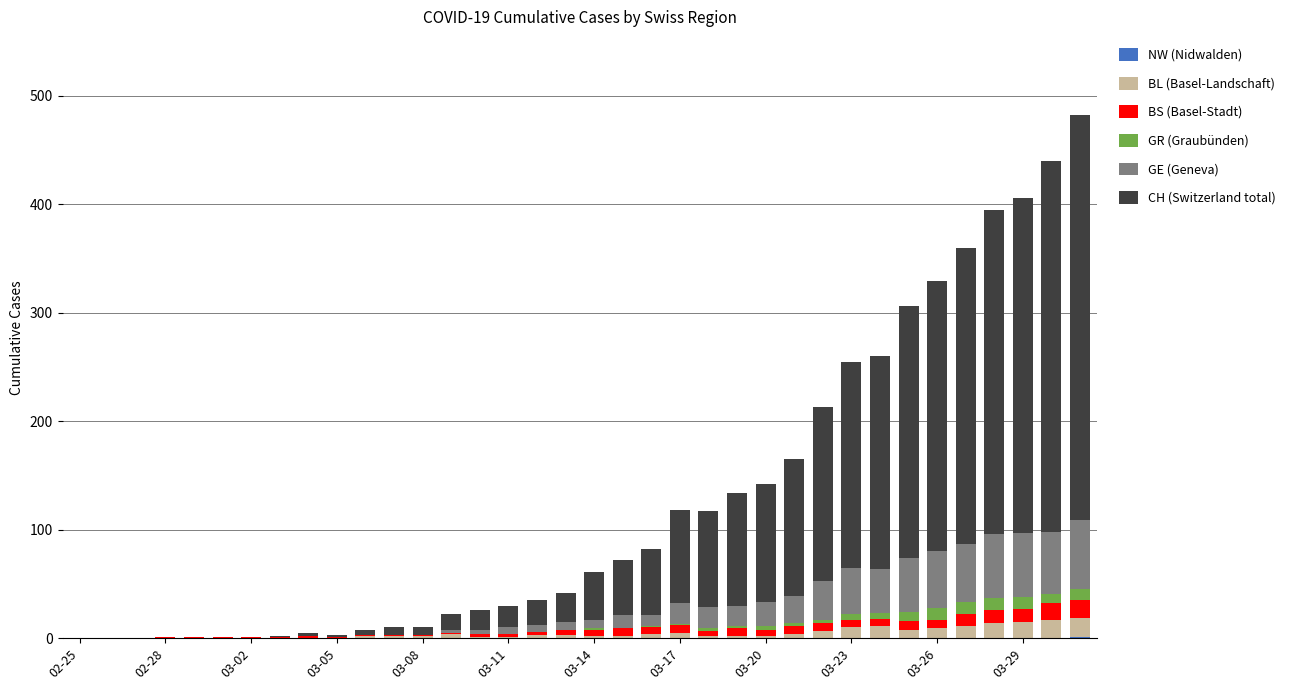

List the series in order of their peak value, highest first.

CH (Switzerland total), GE (Geneva), BL (Basel-Landschaft), BS (Basel-Stadt), GR (Graubünden), NW (Nidwalden)